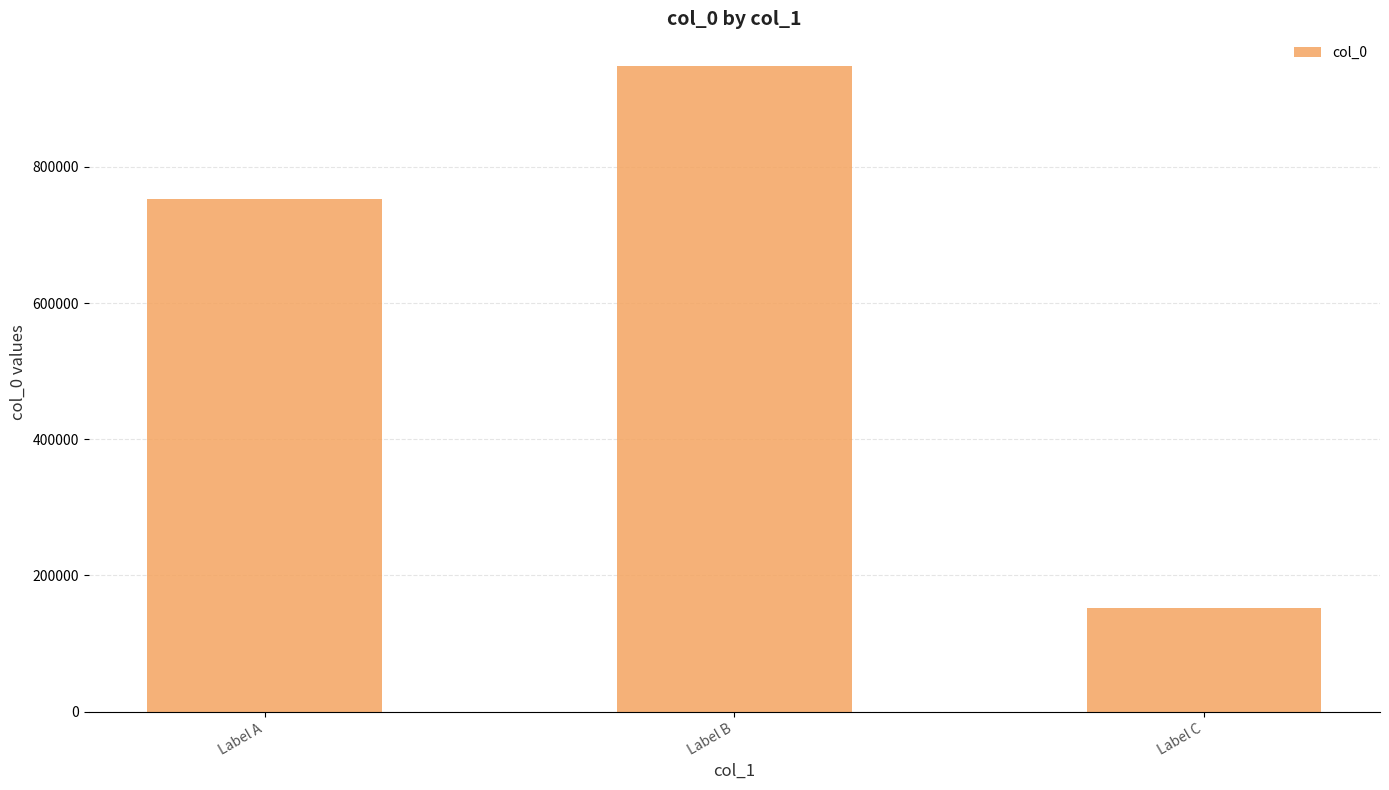

List the labels in order of value, largest first.

Label B, Label A, Label C